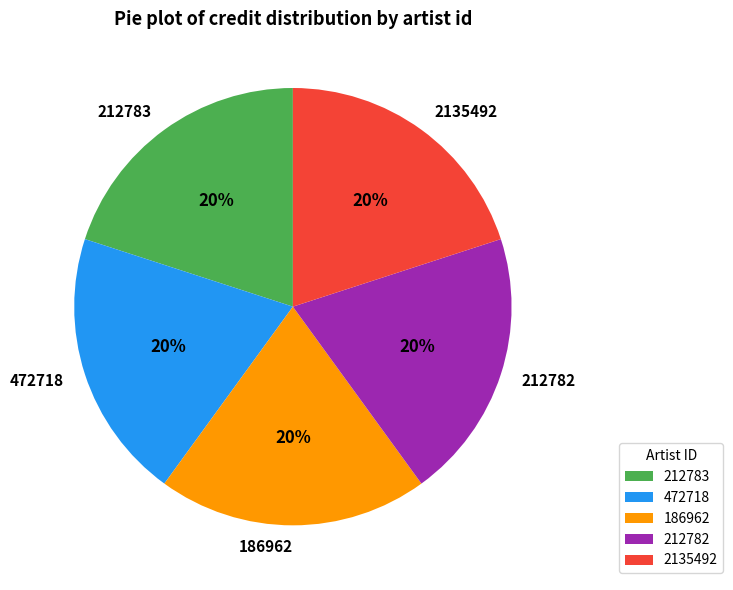

How many slices are in this pie chart?

5